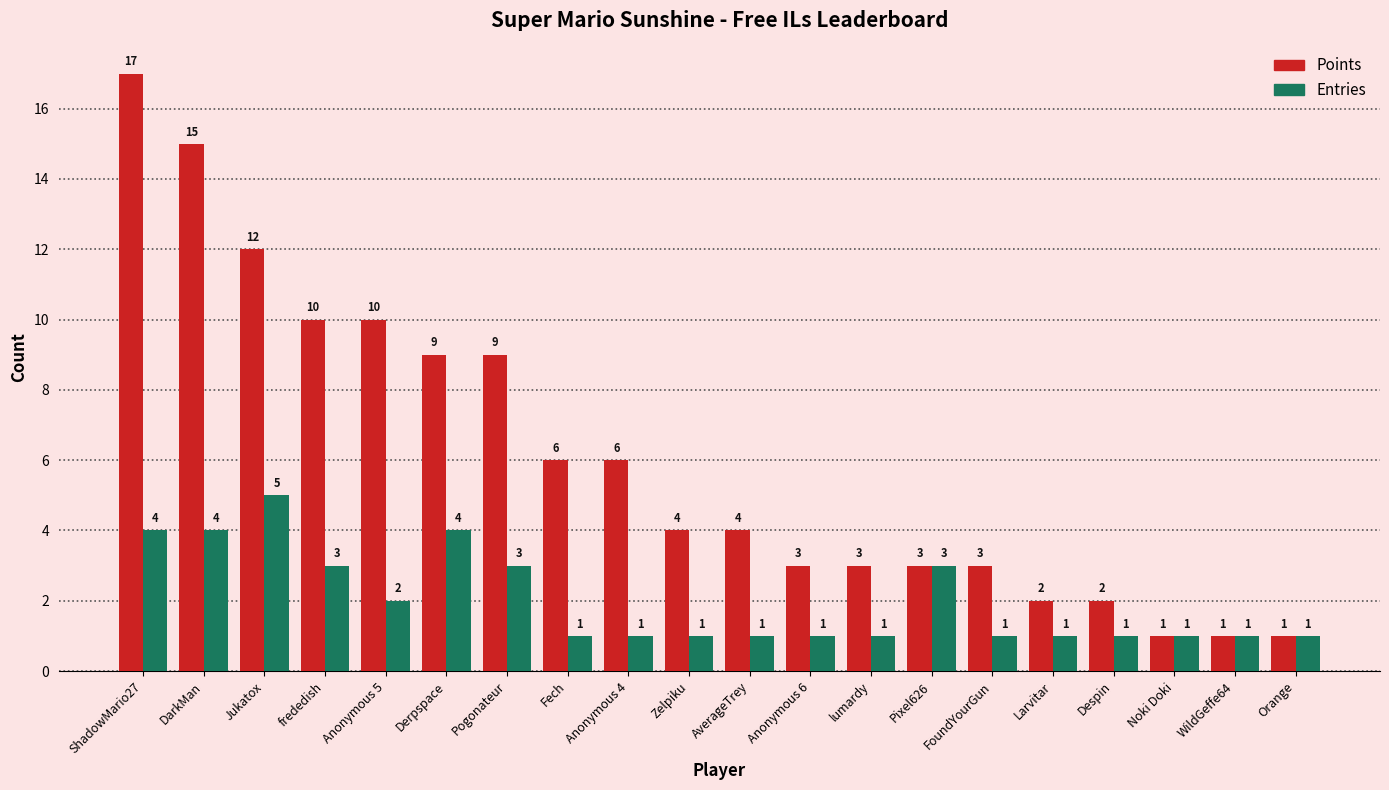

What is the difference between the highest and lowest values at lumardy?

2